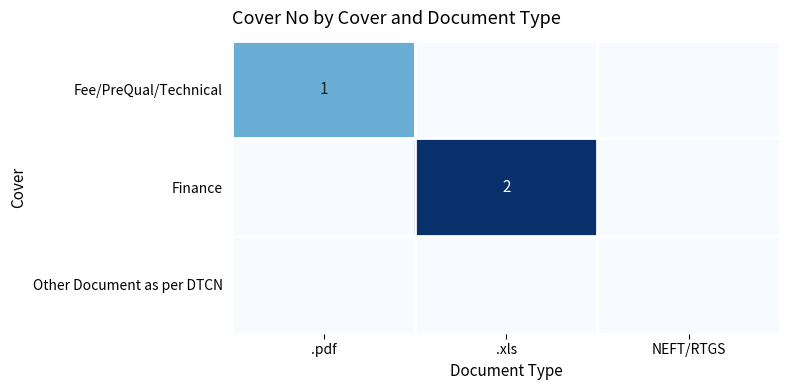

True or false: Fee/PreQual/Technical has a value of 1 at .pdf.

True